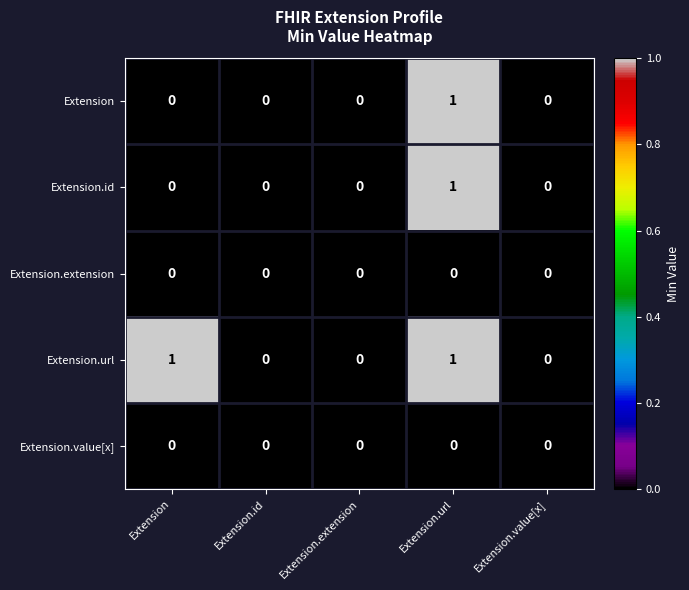

Between Extension and Extension.extension, which series saw the biggest shift?

Extension.url